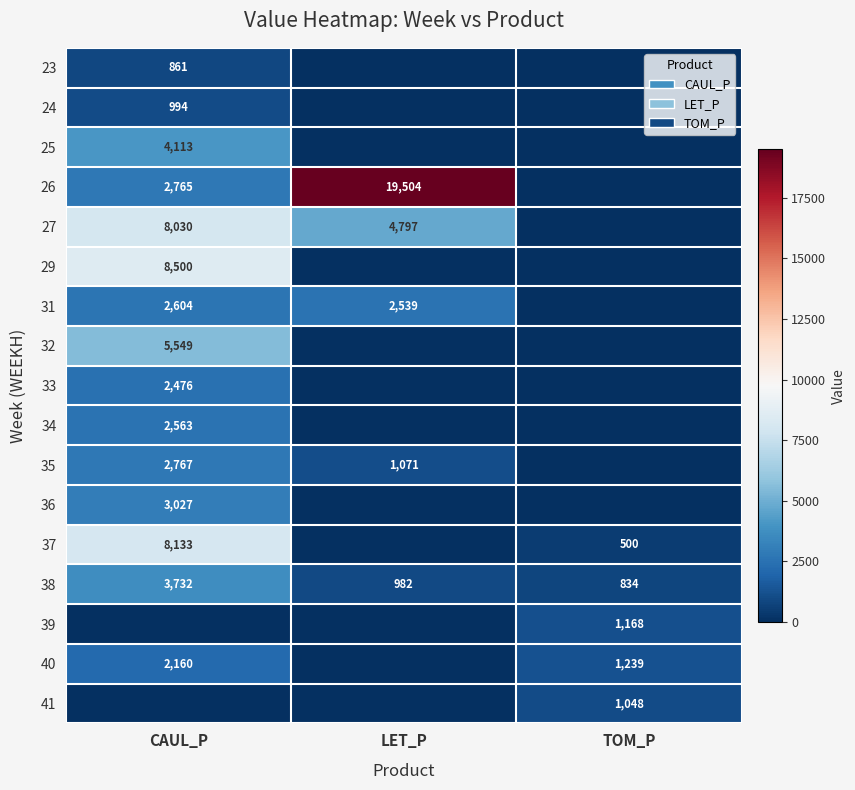

What is the sum of the 40 values at TOM_P and CAUL_P?

3399